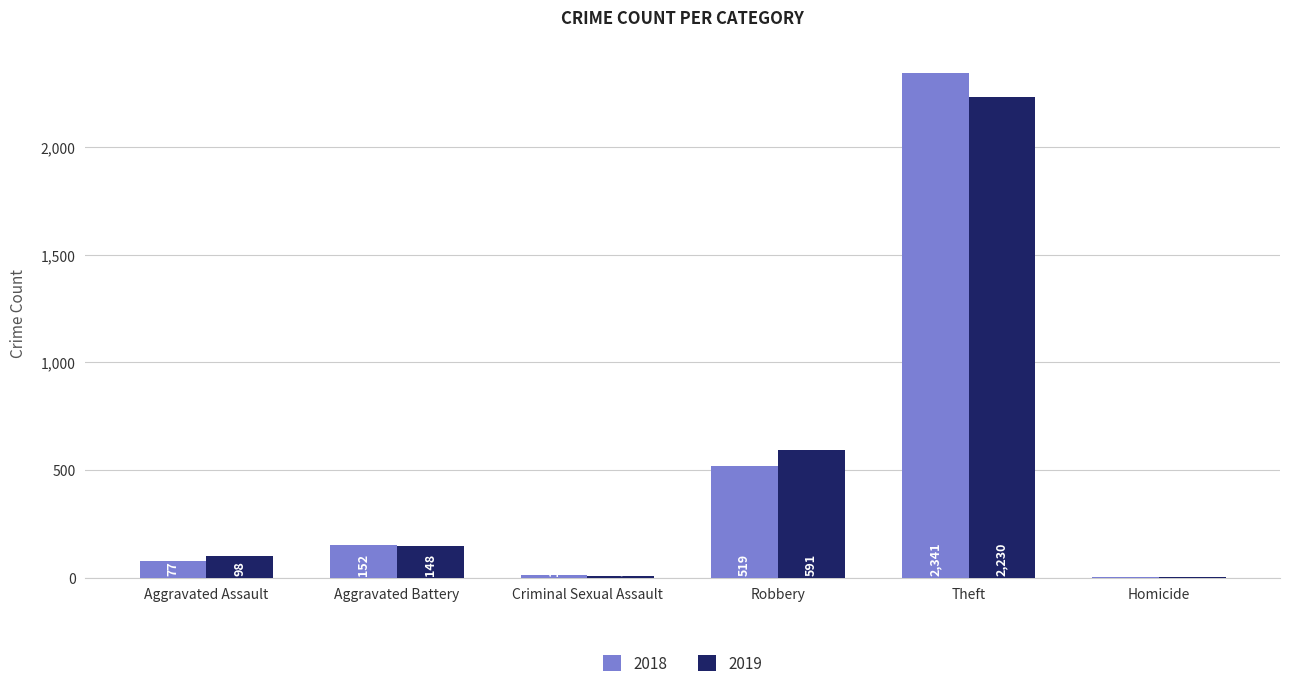

What is the maximum value for 2019?

2230